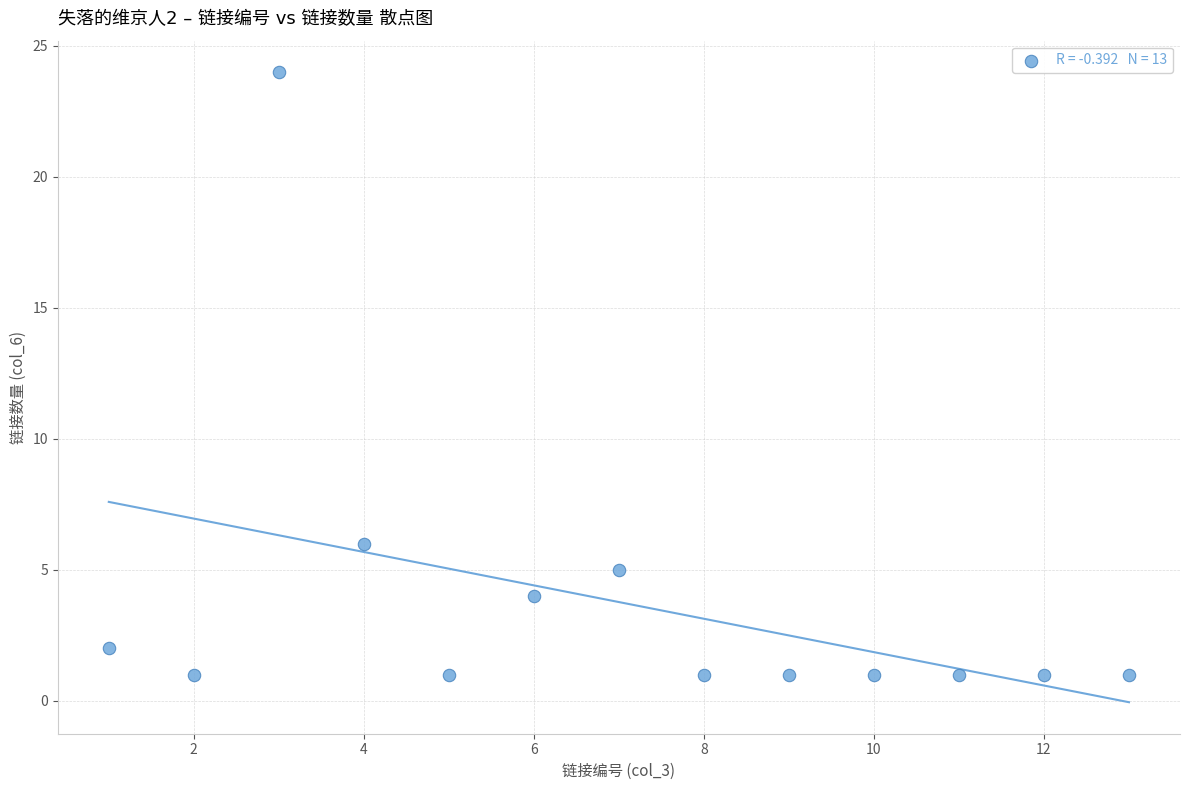

What Y value in the scatter plot is closest to 12?

6